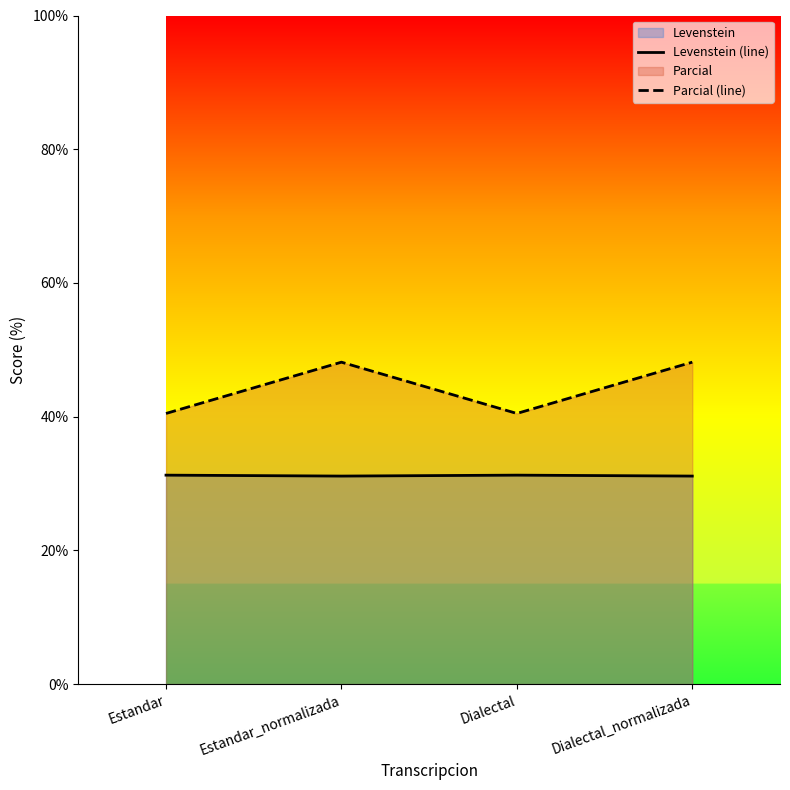

Which category has the highest value in the Parcial (line) series?

Estandar_normalizada